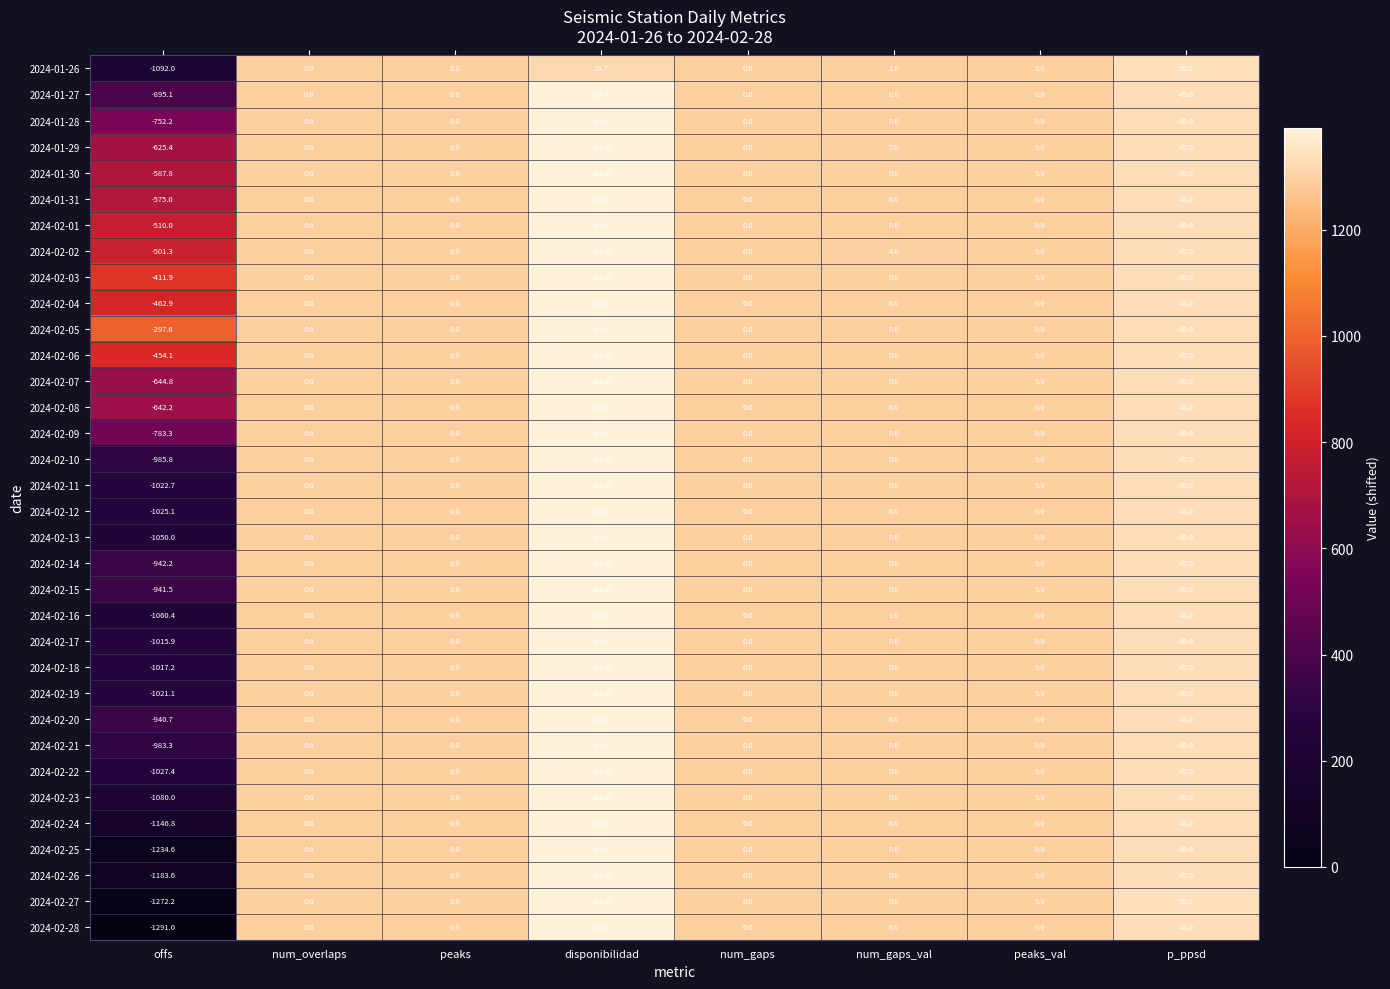

Which label corresponds to the smallest value in the chart?

offs